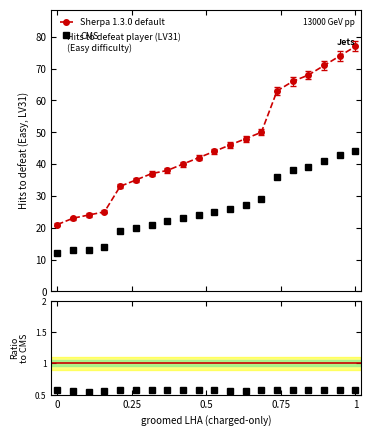

True or false: CMS and Sherpa 1.3.0 default intersect in this chart.

False